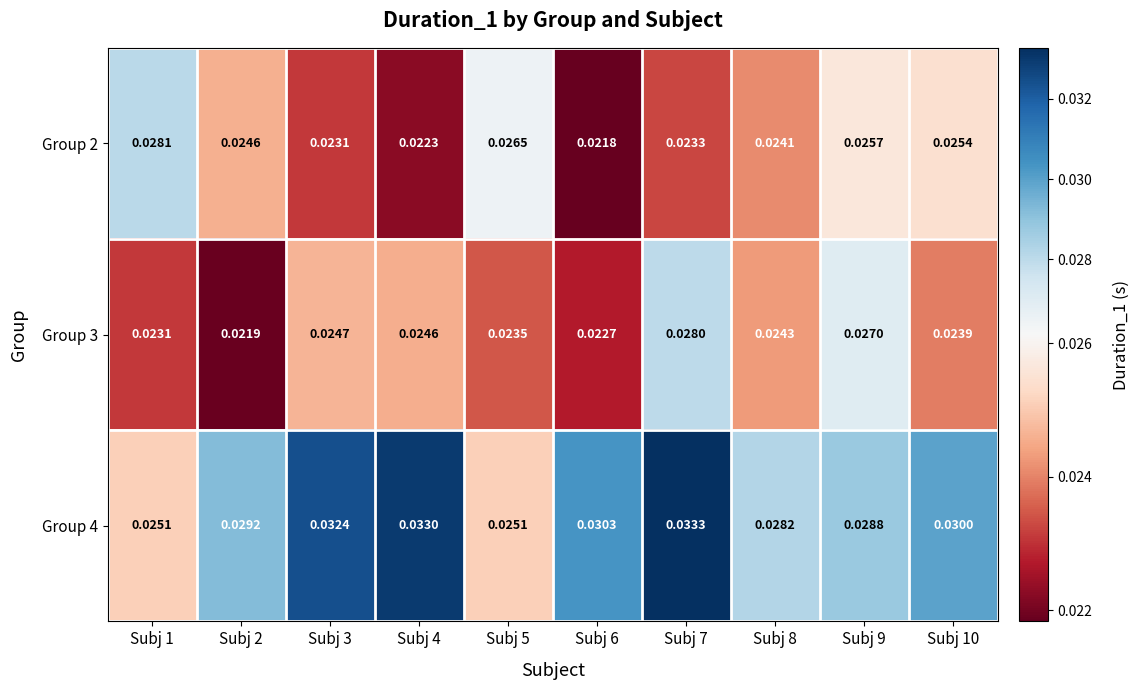

Is the value of Group 2 at Subj 3 greater than the value of Group 3 at Subj 10?

No